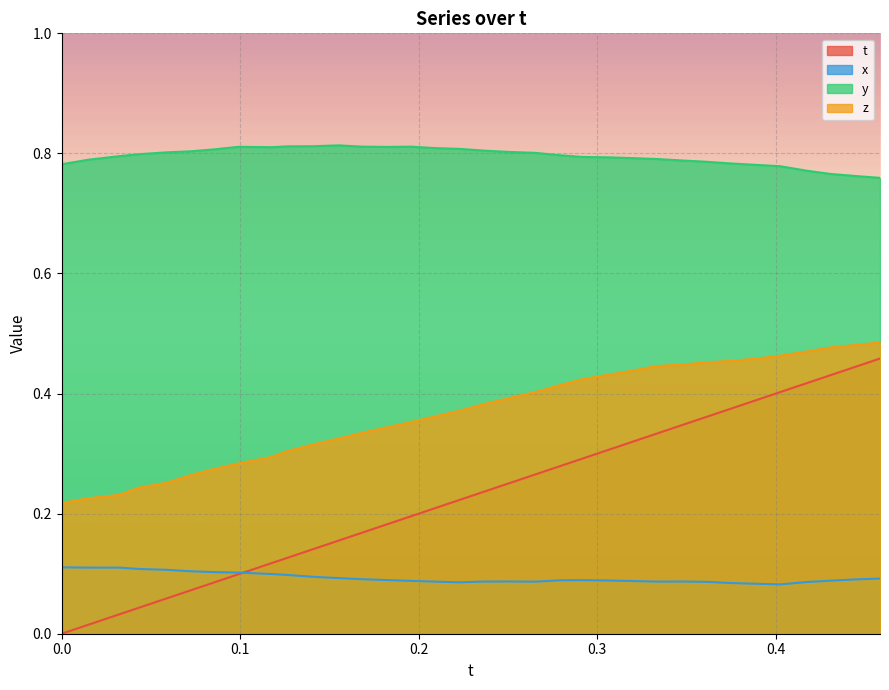

True or false: x and t cross at least once.

True